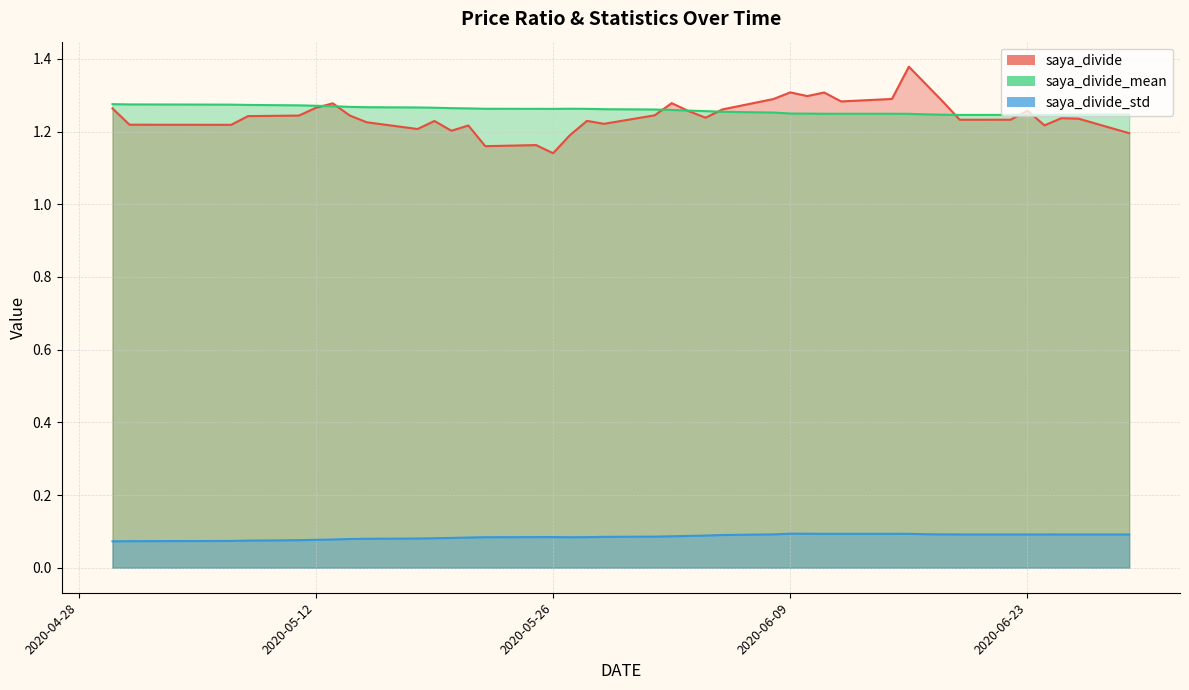

What is the total value across all series at 2020-05-29?

2.6